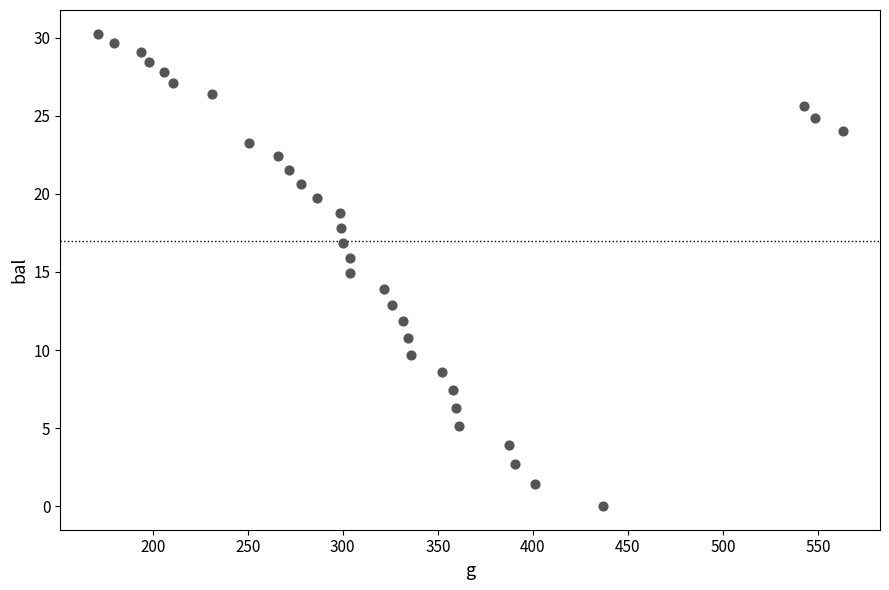

What is the range of Y values (max minus min)?

30.3